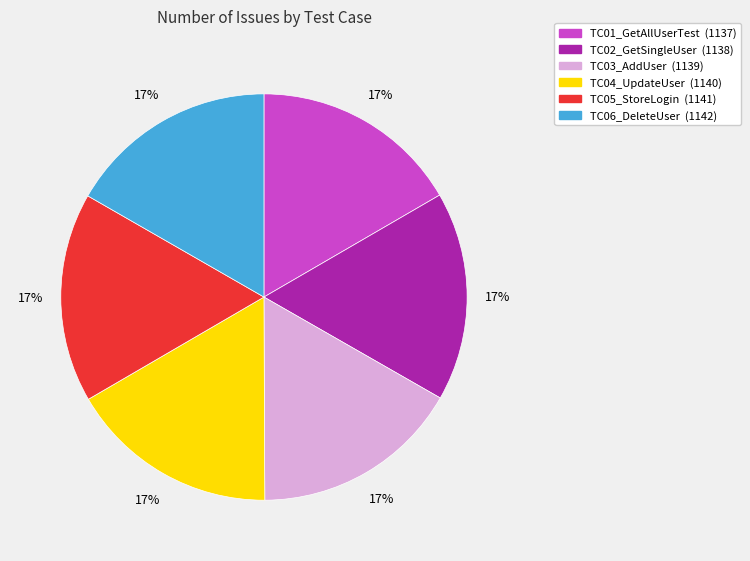

Is there any slice that represents more than half of the pie?

No